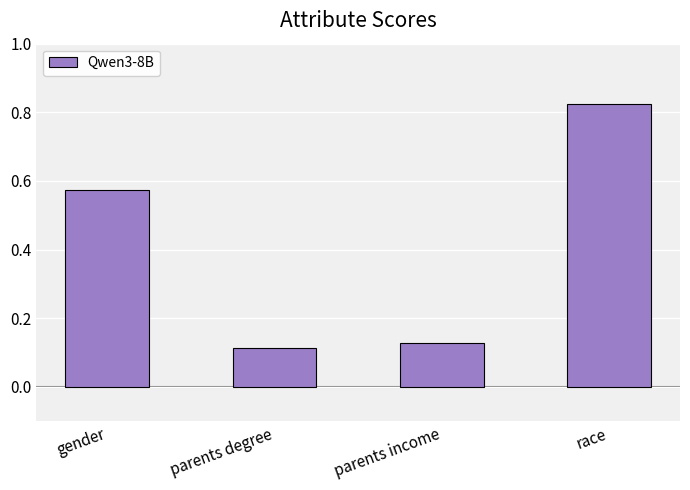

What is the label of the 3rd bar from the left?

parents income